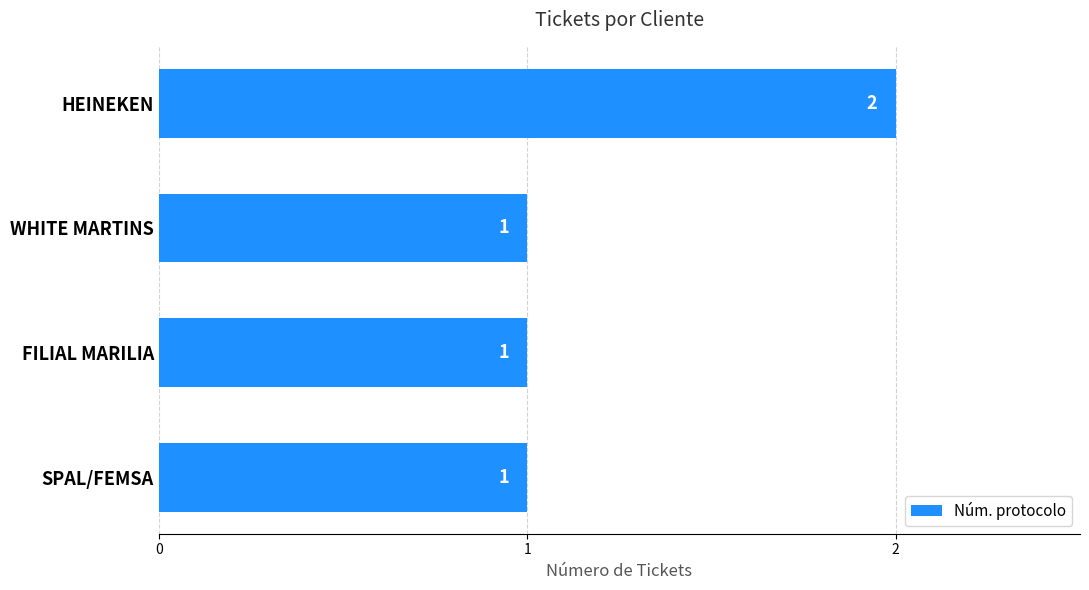

True or false: the data shows 1 at FILIAL MARILIA.

True